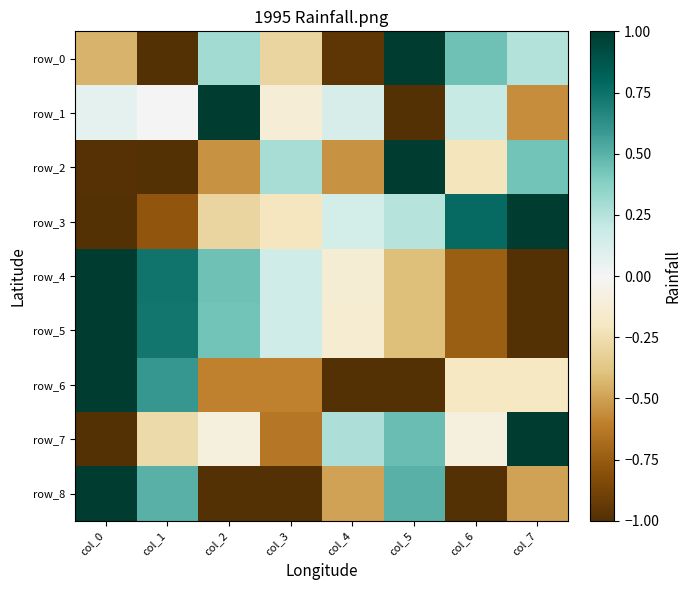

Between col_2 and col_4, which is larger?

col_2